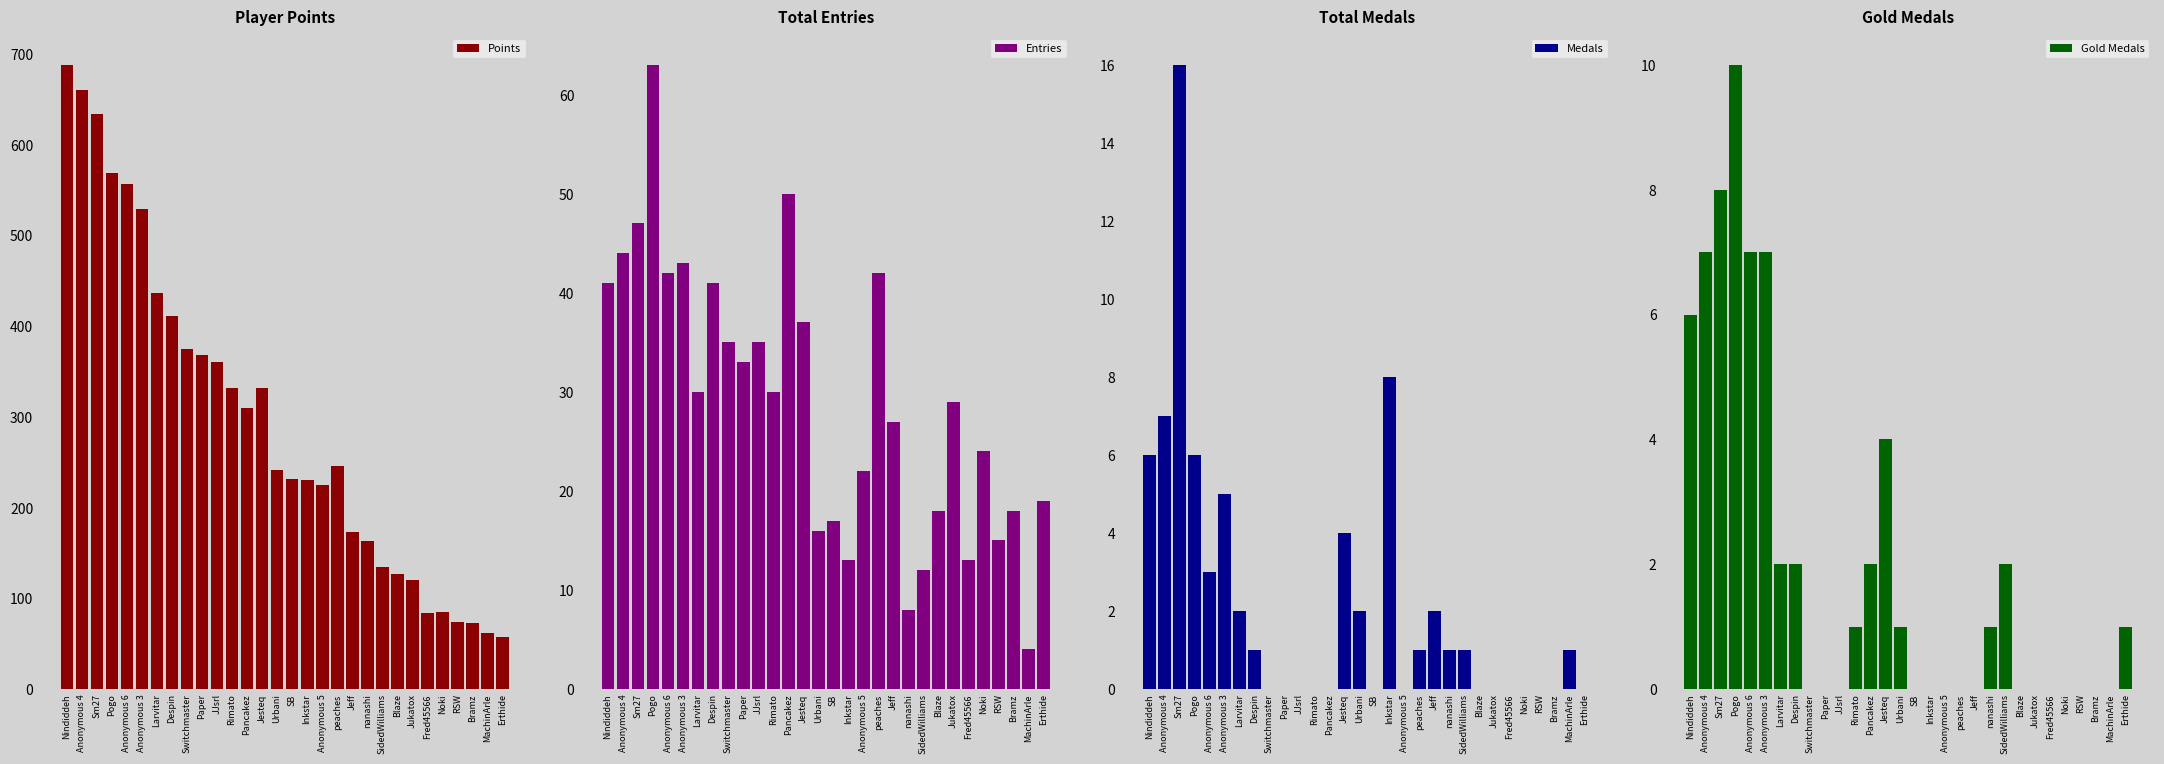

Where does the Medals series first go above 1?

Nindiddeh